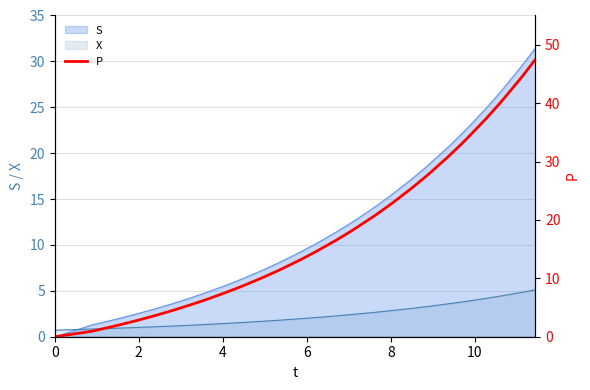

What is the sum of all values?

647.4